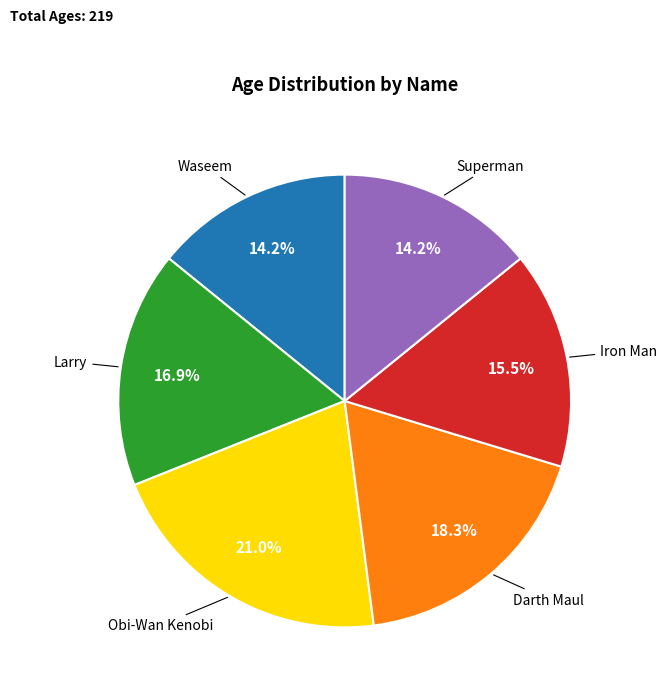

Is there a majority slice in this chart?

No